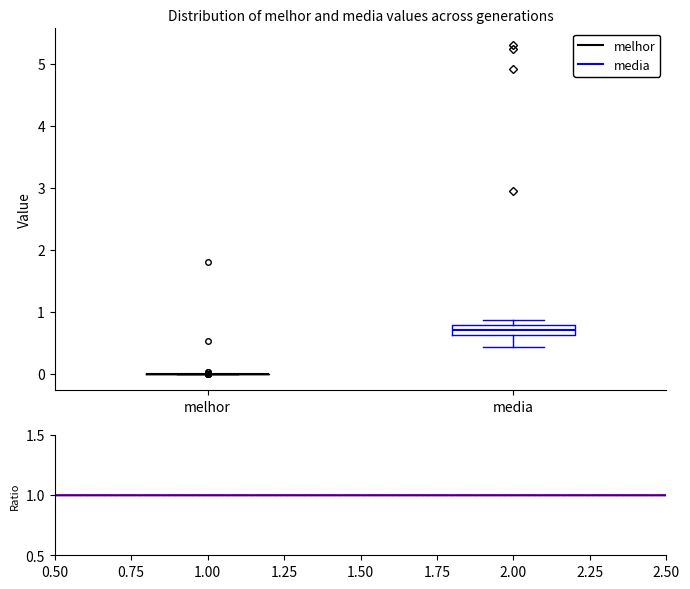

Reading left to right, read every box against the y-axis: the position of its median line, the range the box covers, and the ends of its whiskers. The values are not printed on the chart, so give them approximately, as read against the axis.

melhor: box collapsed to a line at 0.0, whiskers 0.0 to 0.0
media: median 0.7, box 0.6 to 0.8, whiskers 0.4 to 0.9